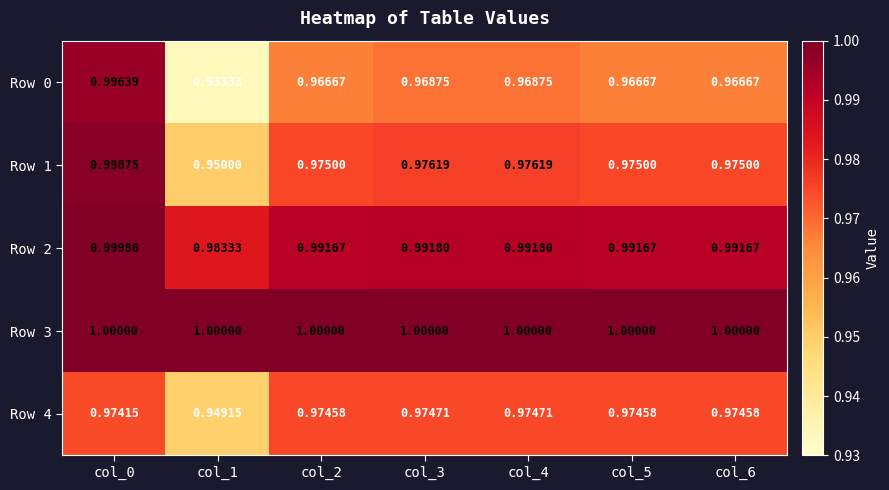

Which series has the largest total across all categories?

Row 3